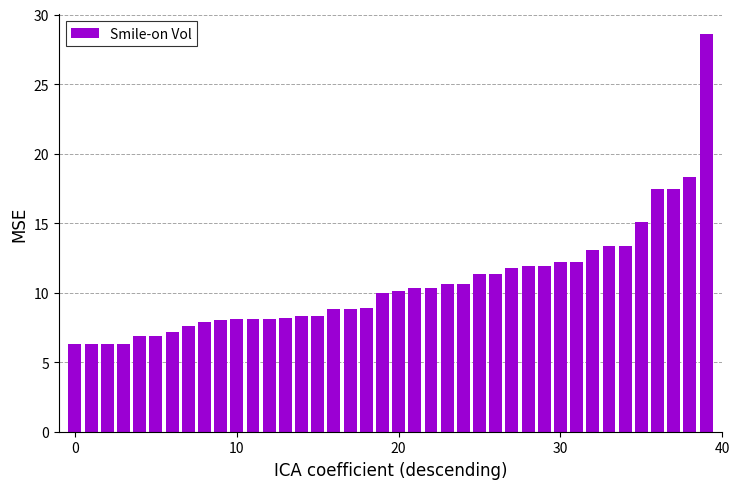

What is the difference between the maximum and minimum values?

22.3